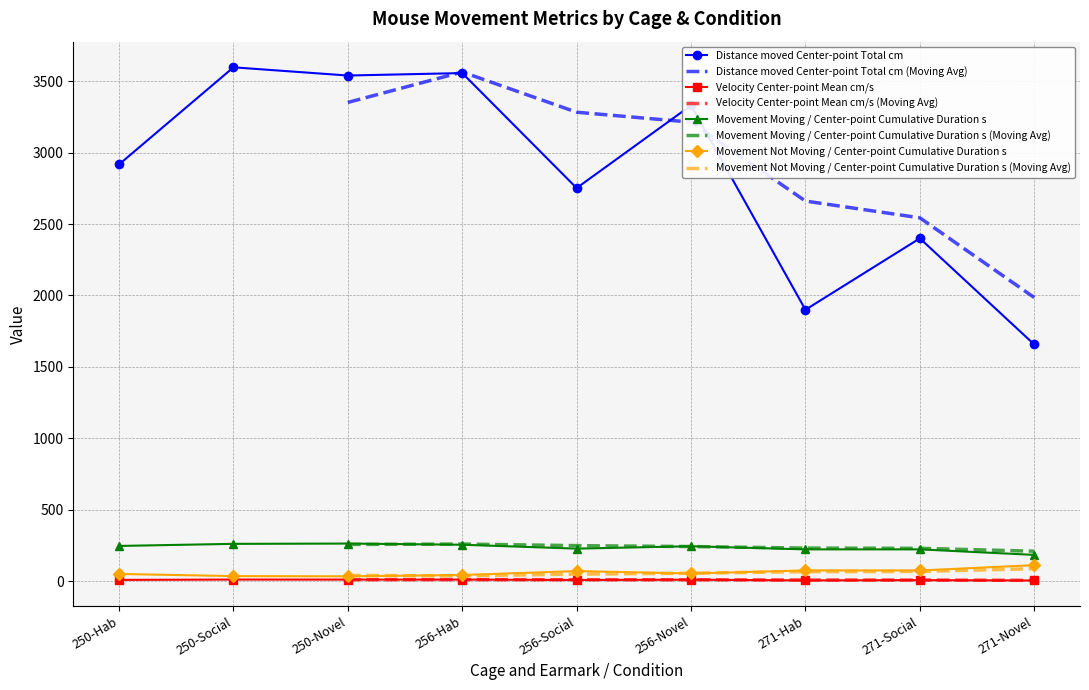

Between 271-Social and 271-Hab, which is larger?

271-Social